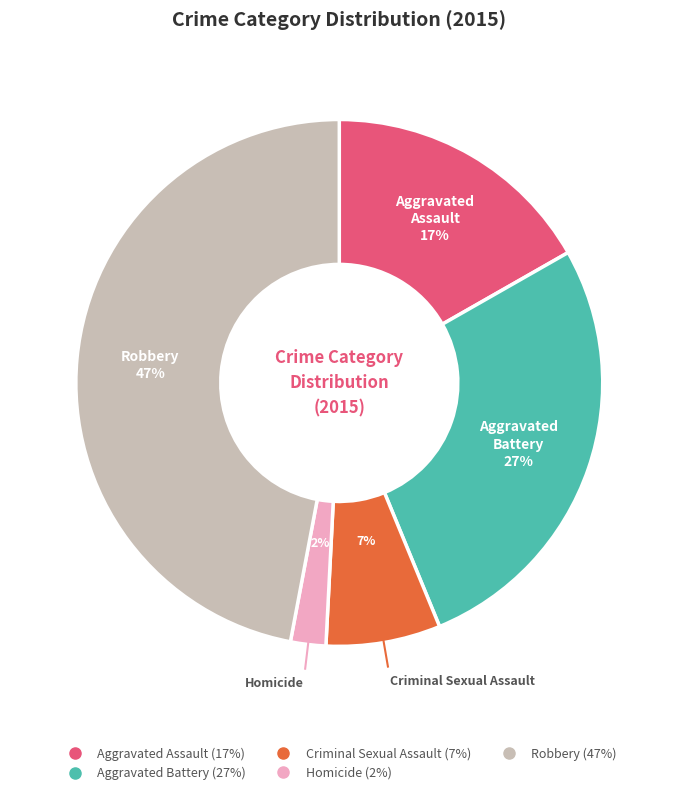

Is it true that Aggravated Battery is 22% of the pie?

False